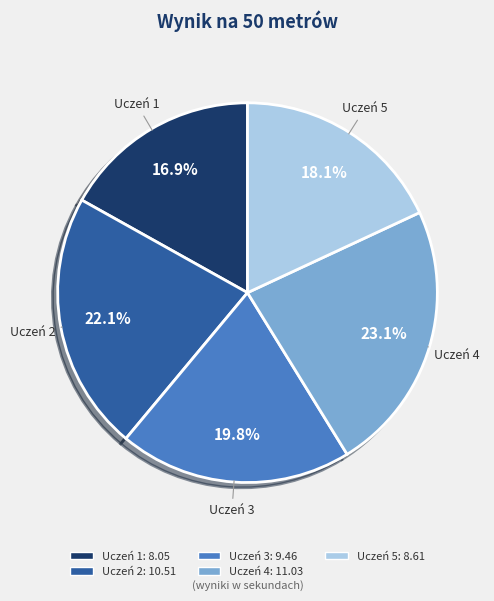

True or false: Uczeń 2 accounts for 22% of the total.

True